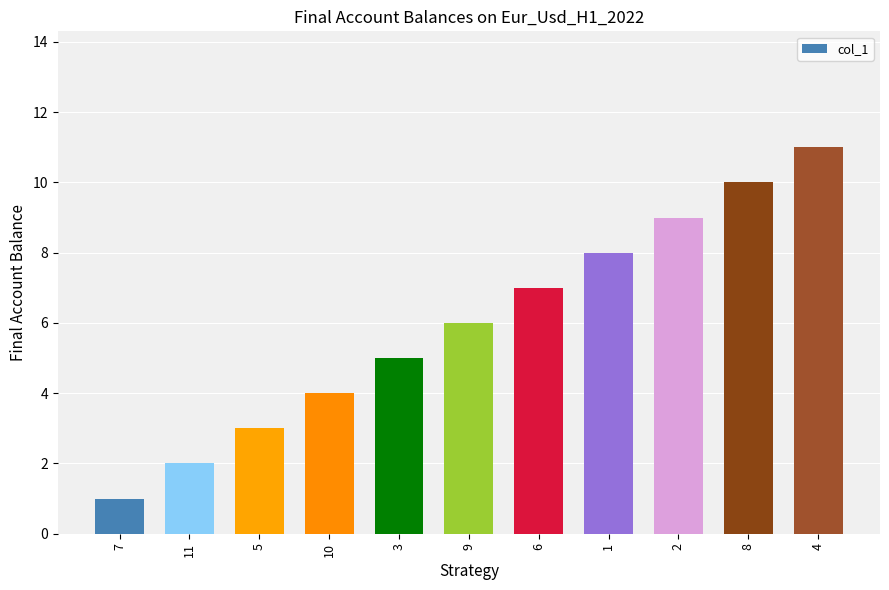

Which category has the lowest value across all series?

7